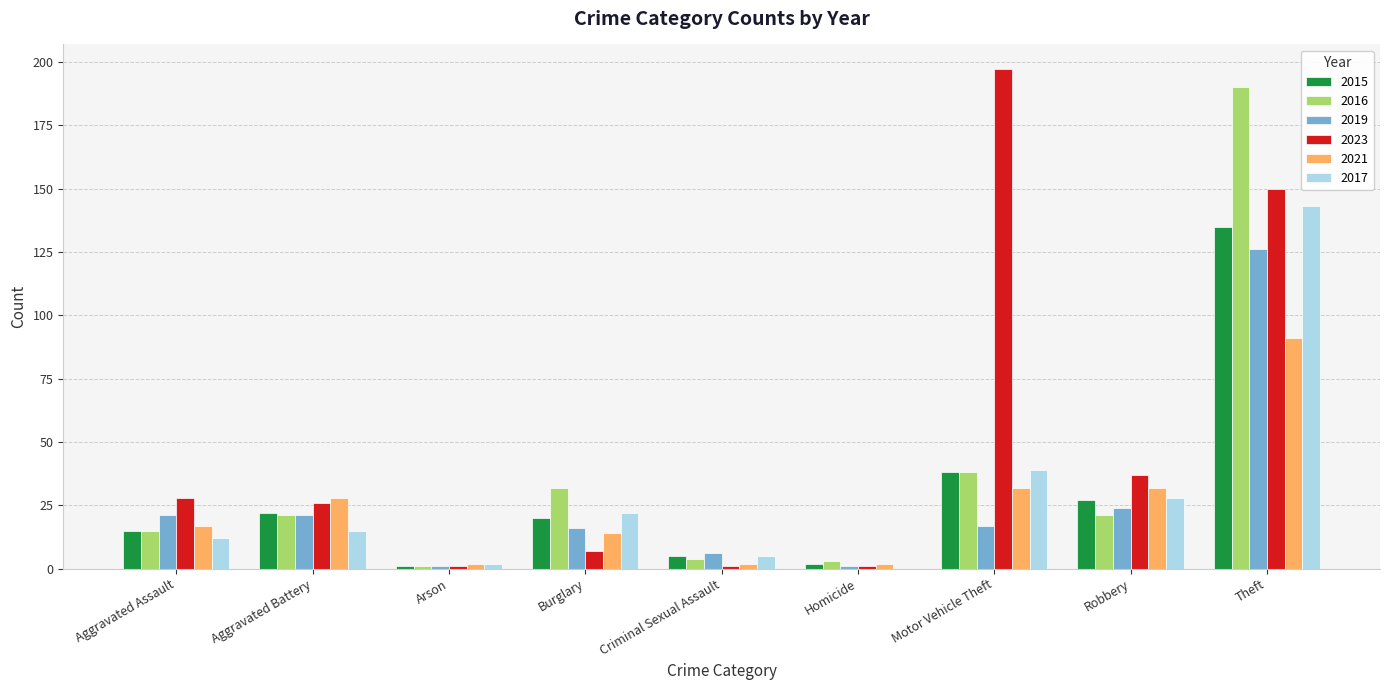

What is the sum of the 2016 values at Motor Vehicle Theft and Theft?

228